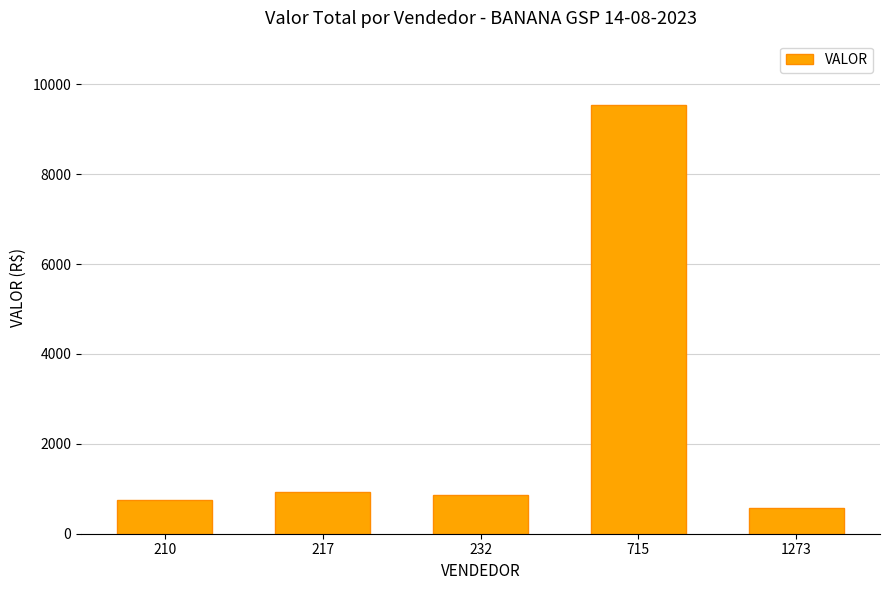

Count the number of categories in the chart.

5